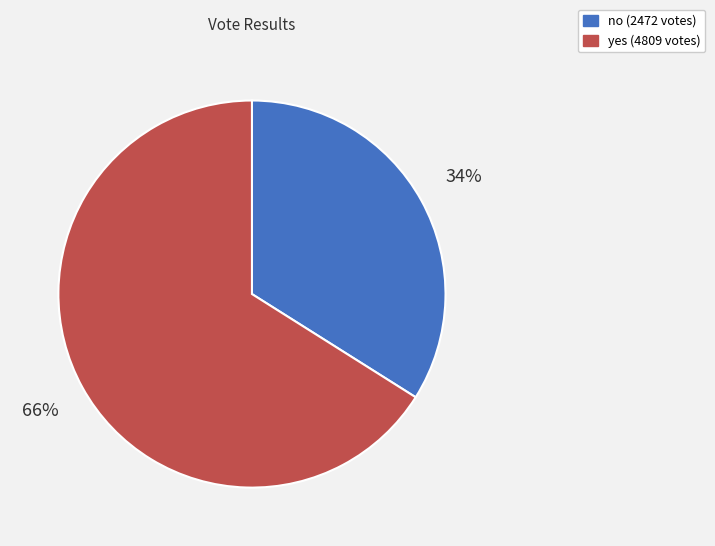

Which slice is the smallest?

no